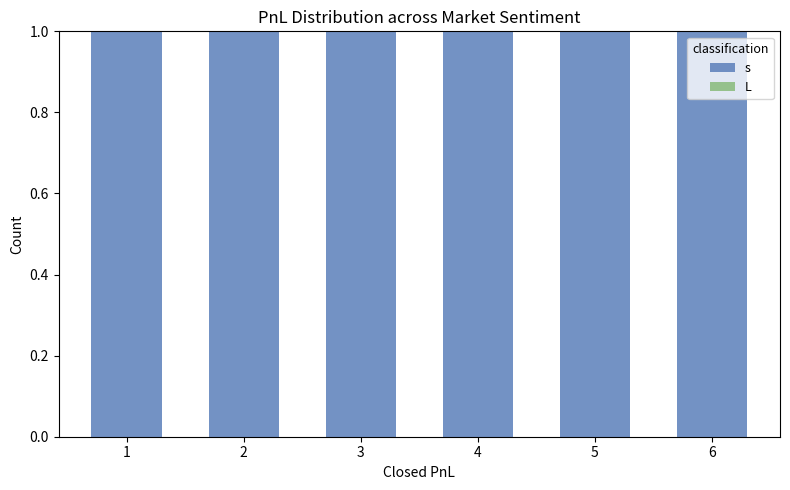

Which series has the widest spread of values?

s